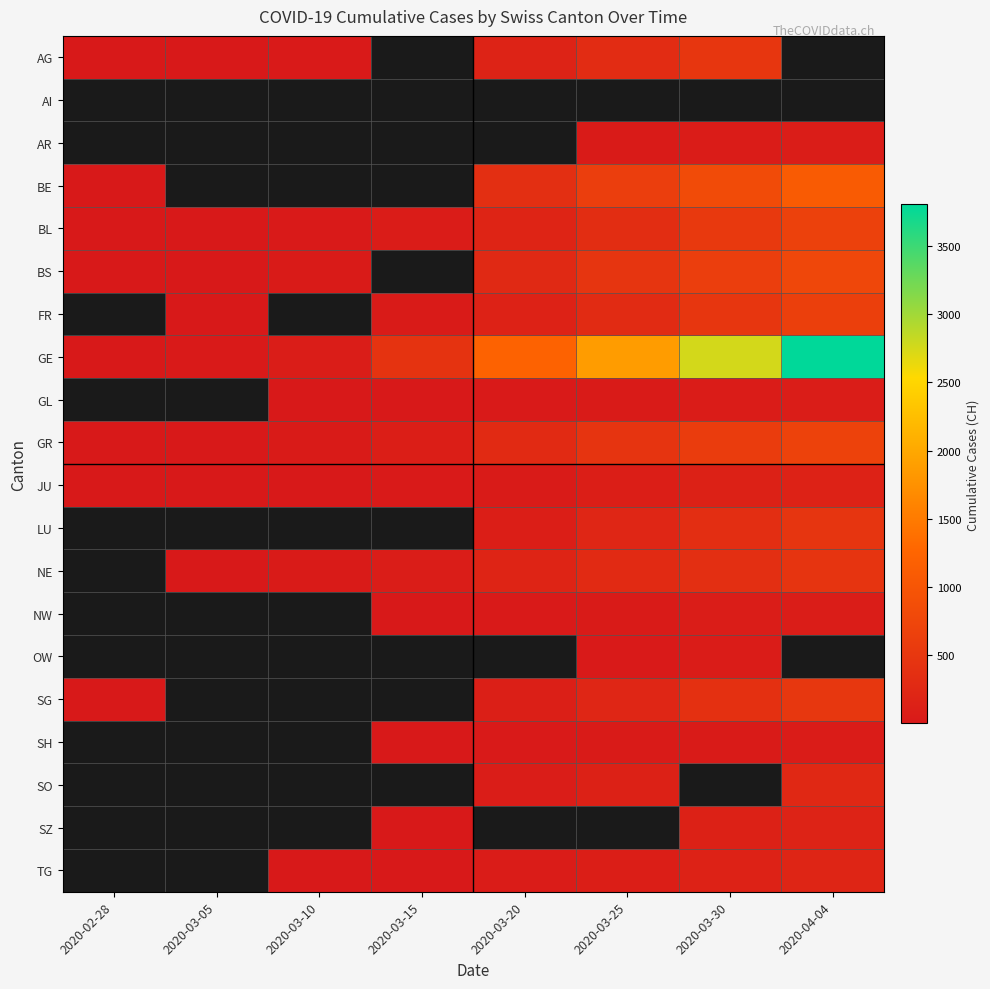

How many data points does each series have?

8